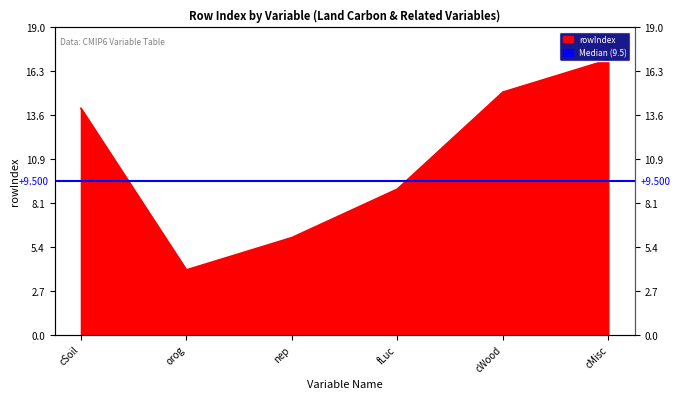

Rank the categories by value from lowest to highest.

orog, nep, fLuc, cSoil, cWood, cMisc